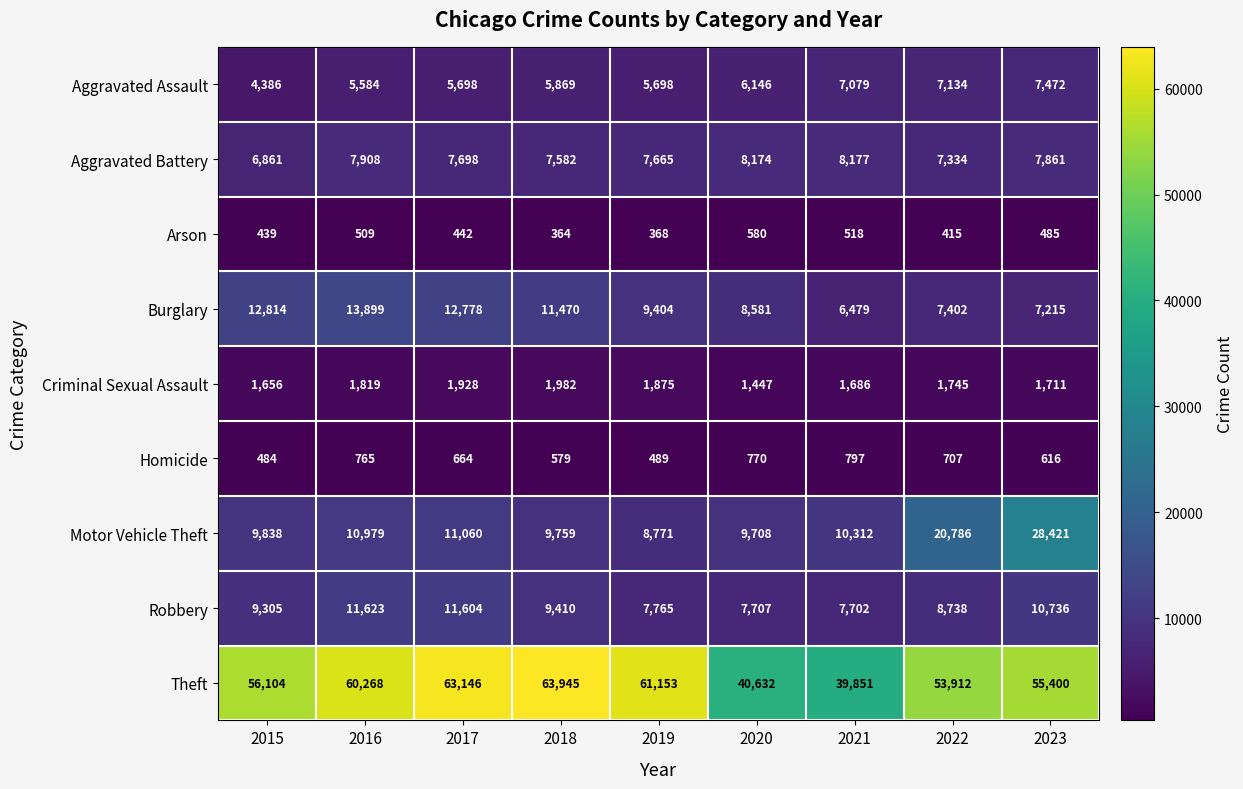

What is the maximum value shown in the chart?

63945